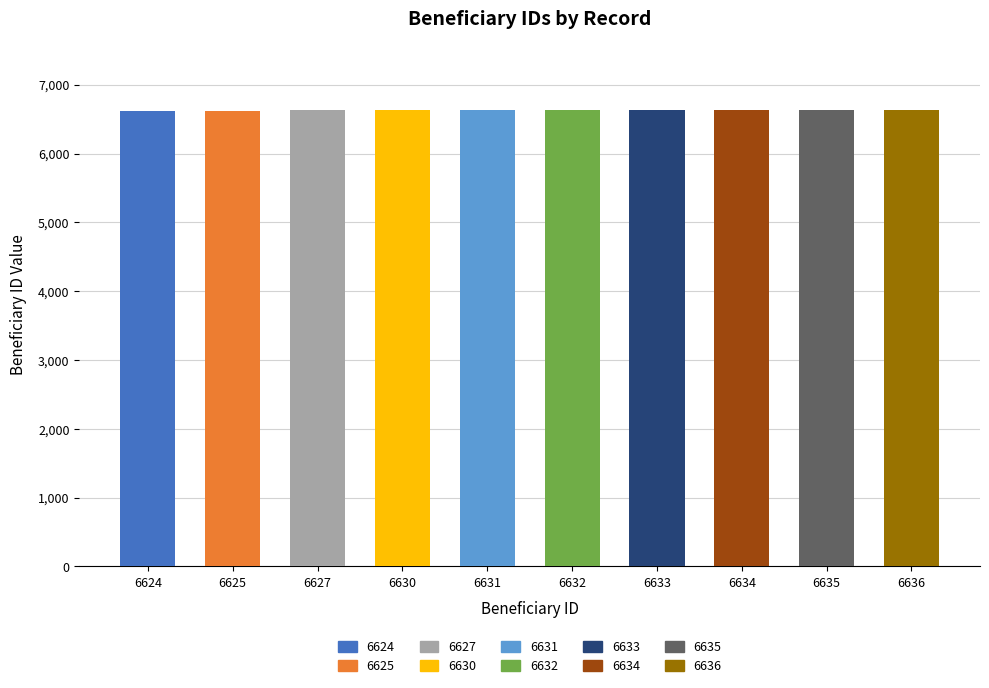

What is the difference between the maximum and second lowest values?

11